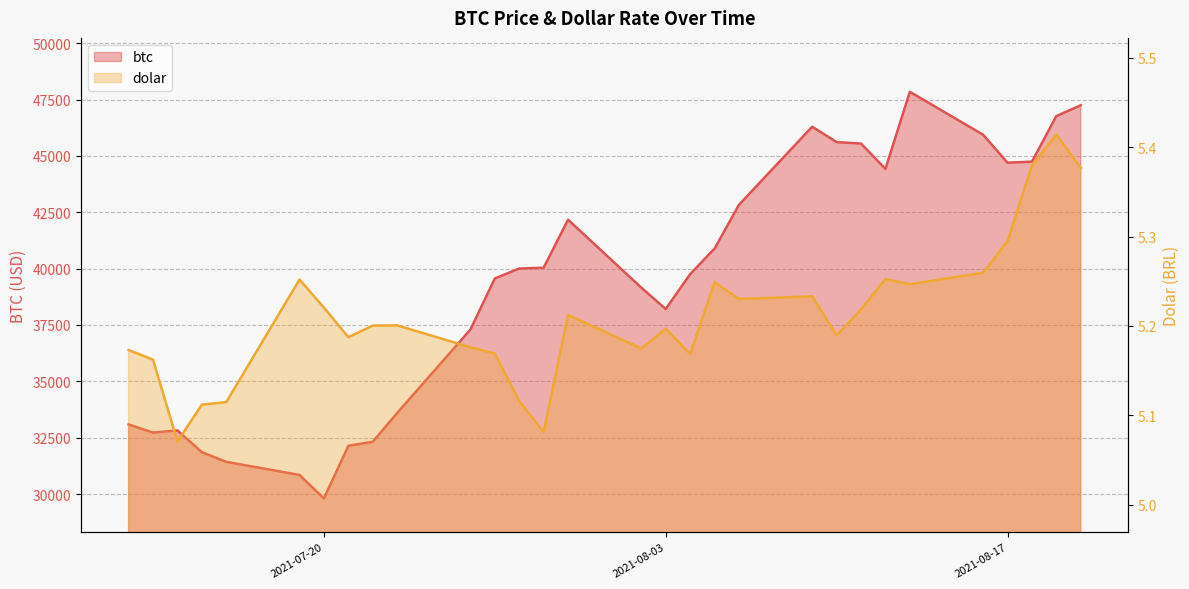

True or false: btc and dolar intersect in this chart.

False